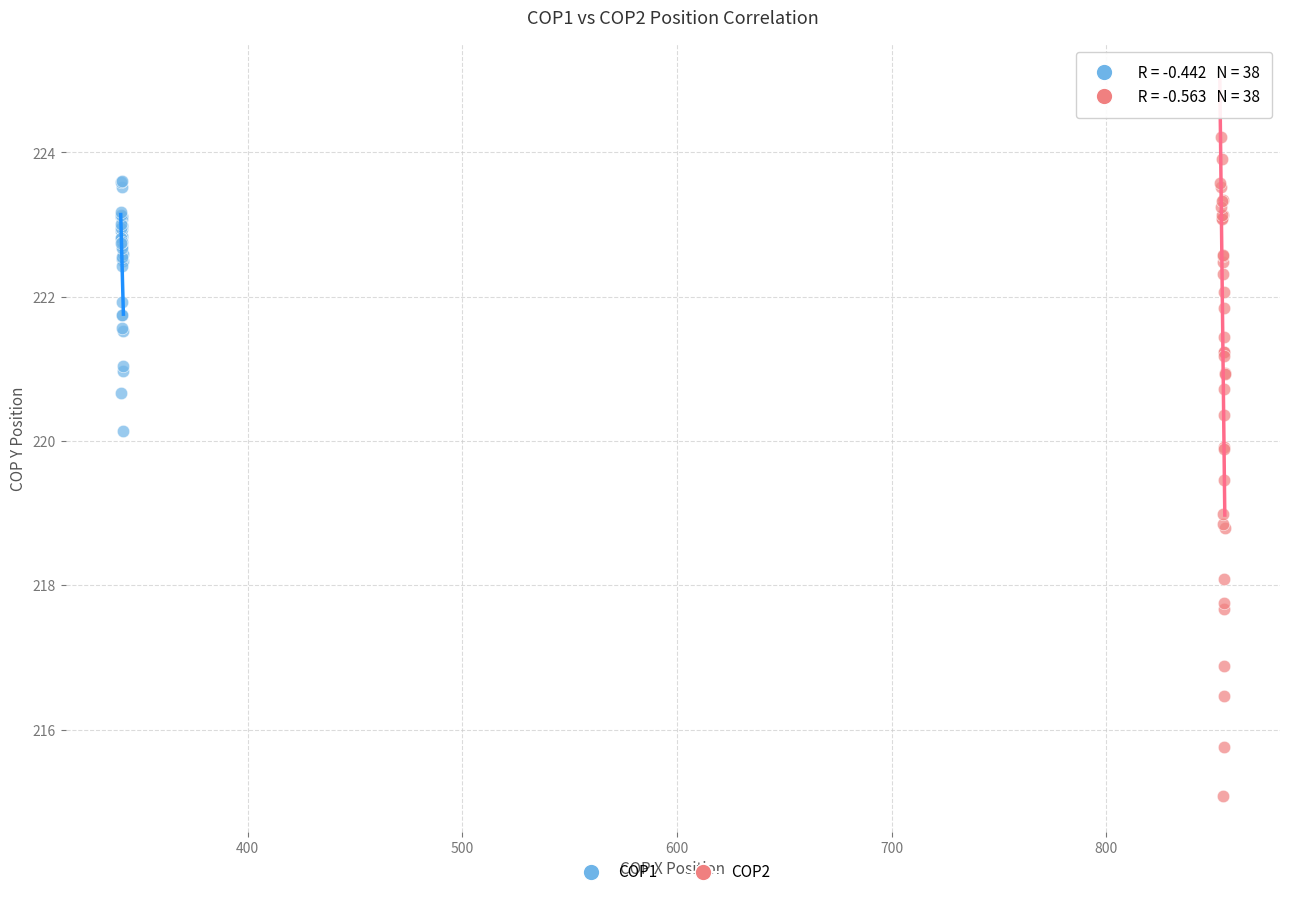

Which series reaches the maximum Y coordinate?

COP2